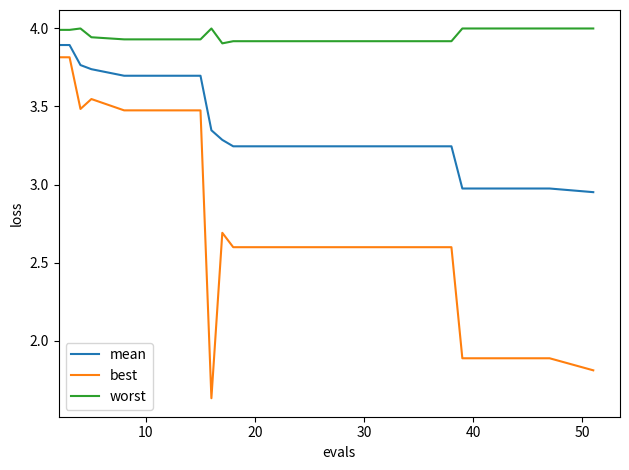

True or false: worst and mean cross at least once.

False